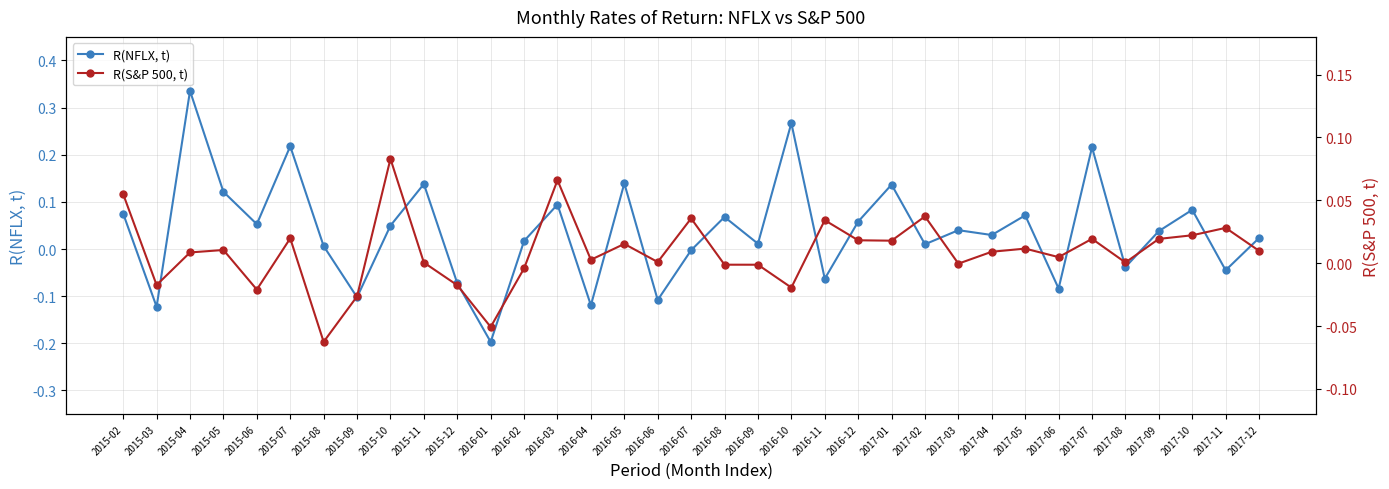

Rank the series by their maximum value, from highest to lowest.

R(NFLX, t), R(S&P 500, t)